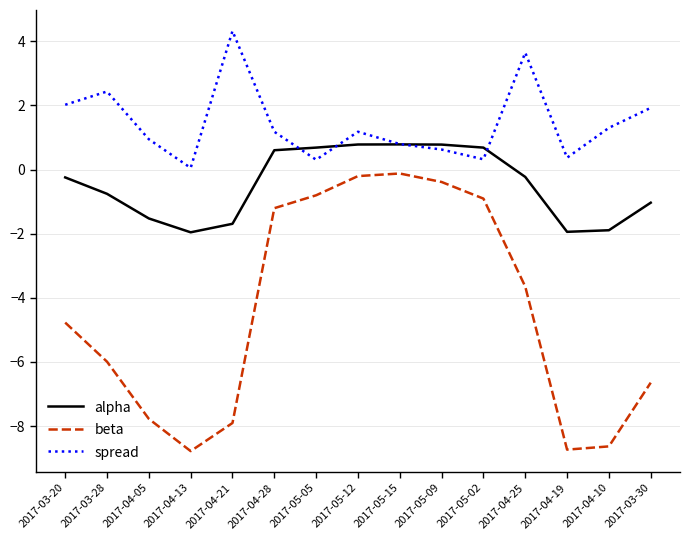

At which label does alpha first exceed 0?

2017-04-28